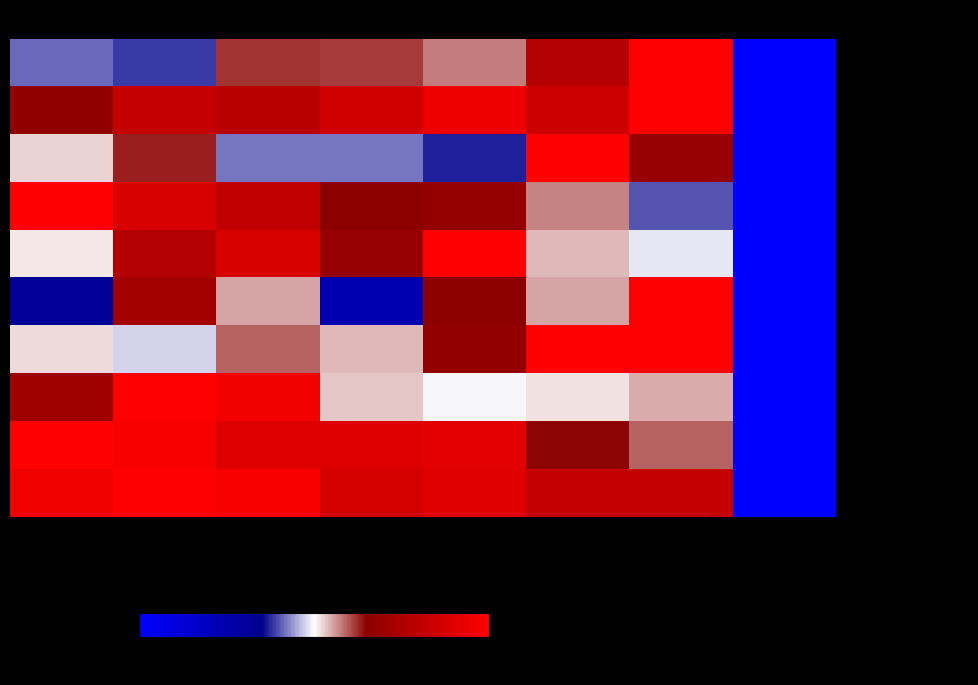

How many series are shown in this chart?

10